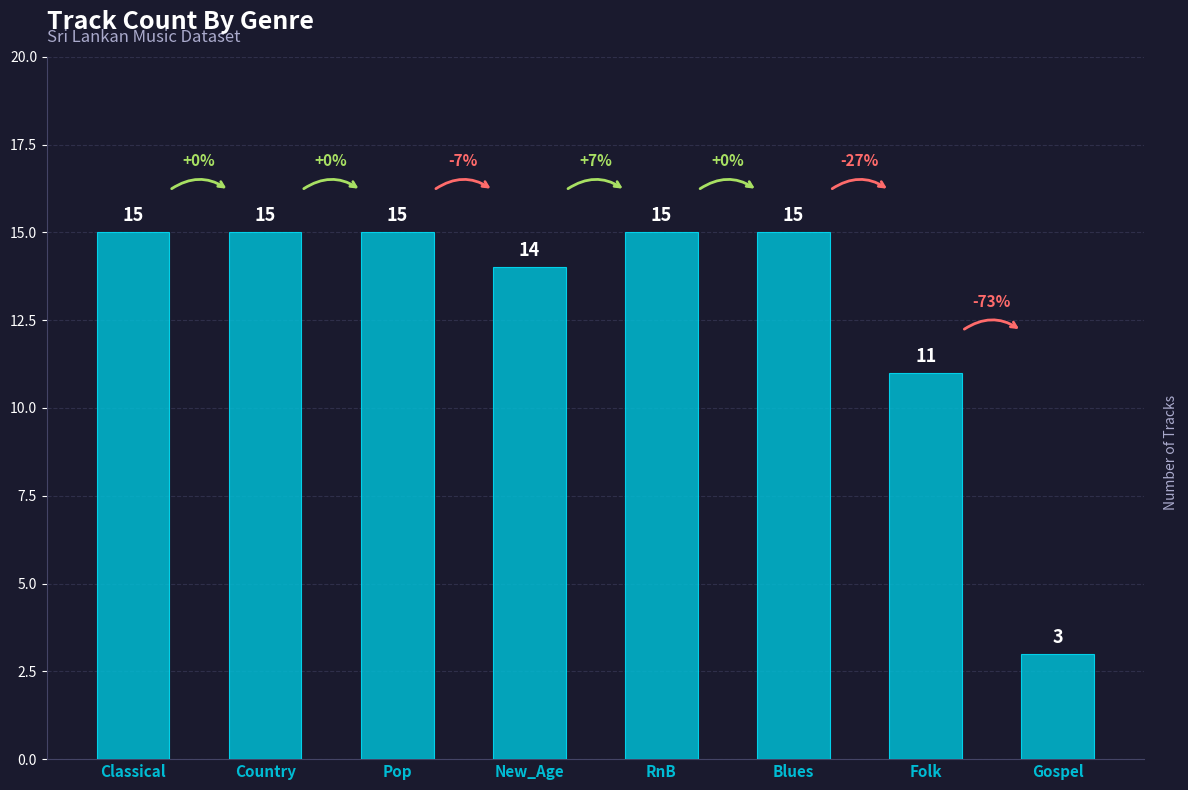

What is the difference between the maximum and minimum values?

12